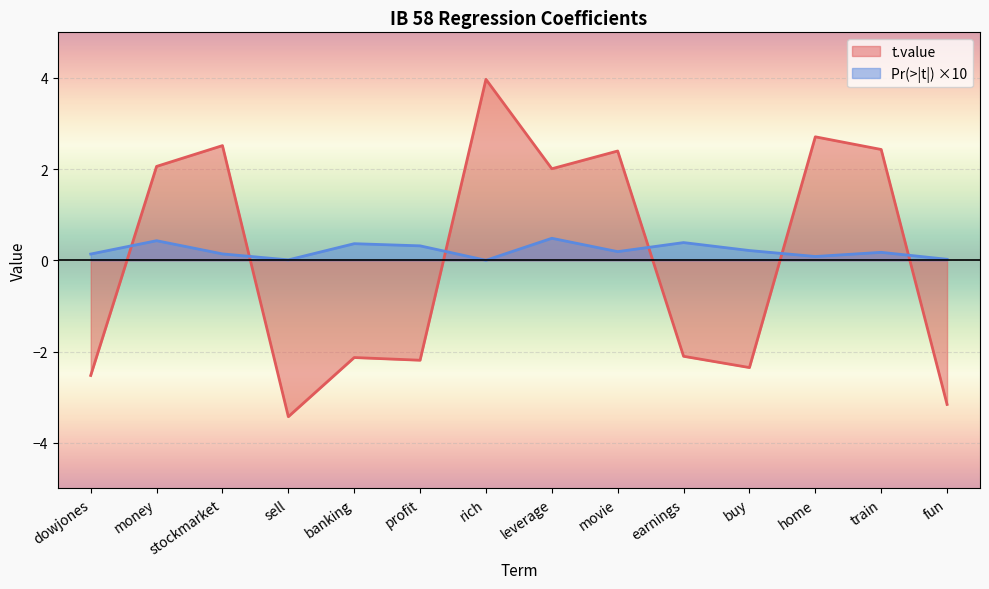

At which category is the sum across all series the highest?

rich